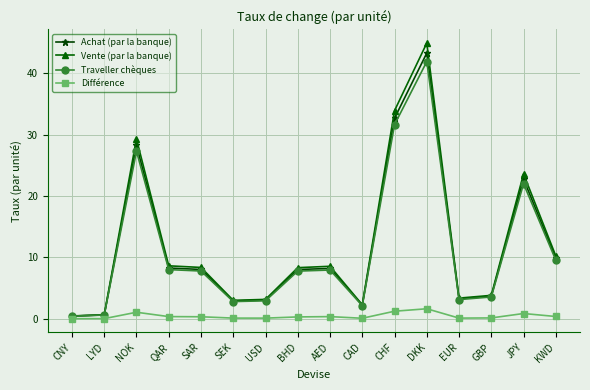

Rank the series by their maximum value, from lowest to highest.

Différence, Traveller chèques, Achat (par la banque), Vente (par la banque)